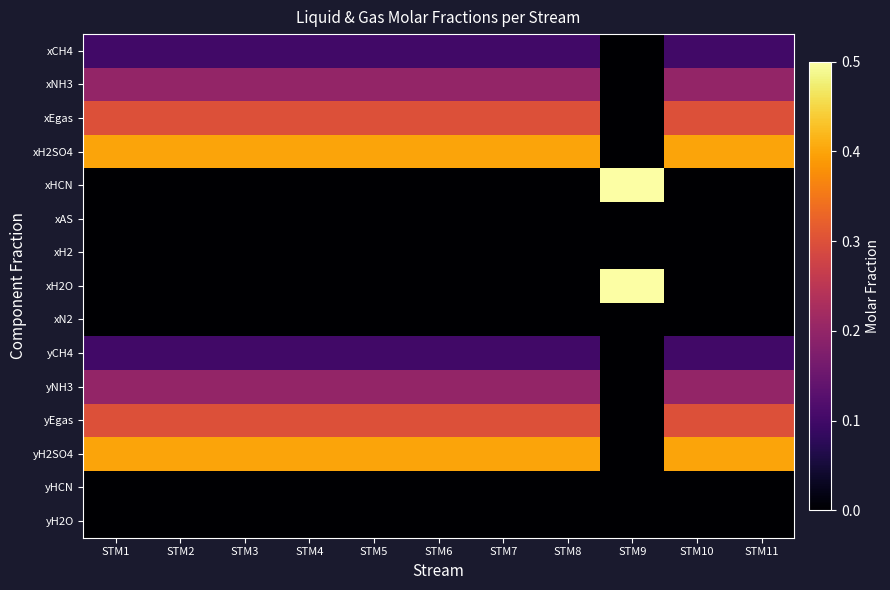

At STM3, list the series in order from smallest to largest.

xHCN, xAS, xH2, xH2O, xN2, yHCN, yH2O, xCH4, yCH4, xNH3, yNH3, xEgas, yEgas, xH2SO4, yH2SO4